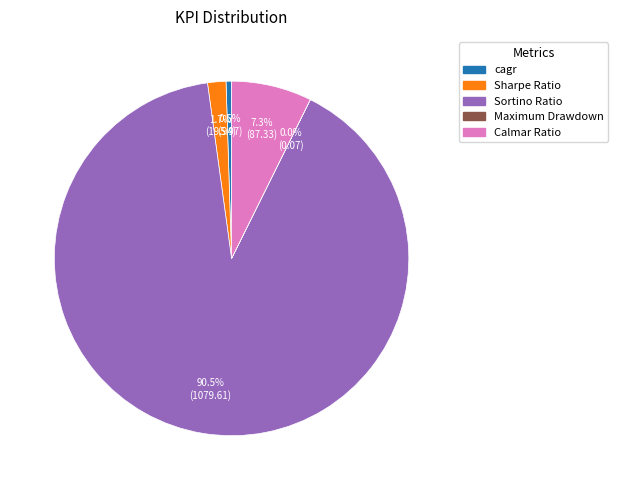

What is the majority slice?

Sortino Ratio